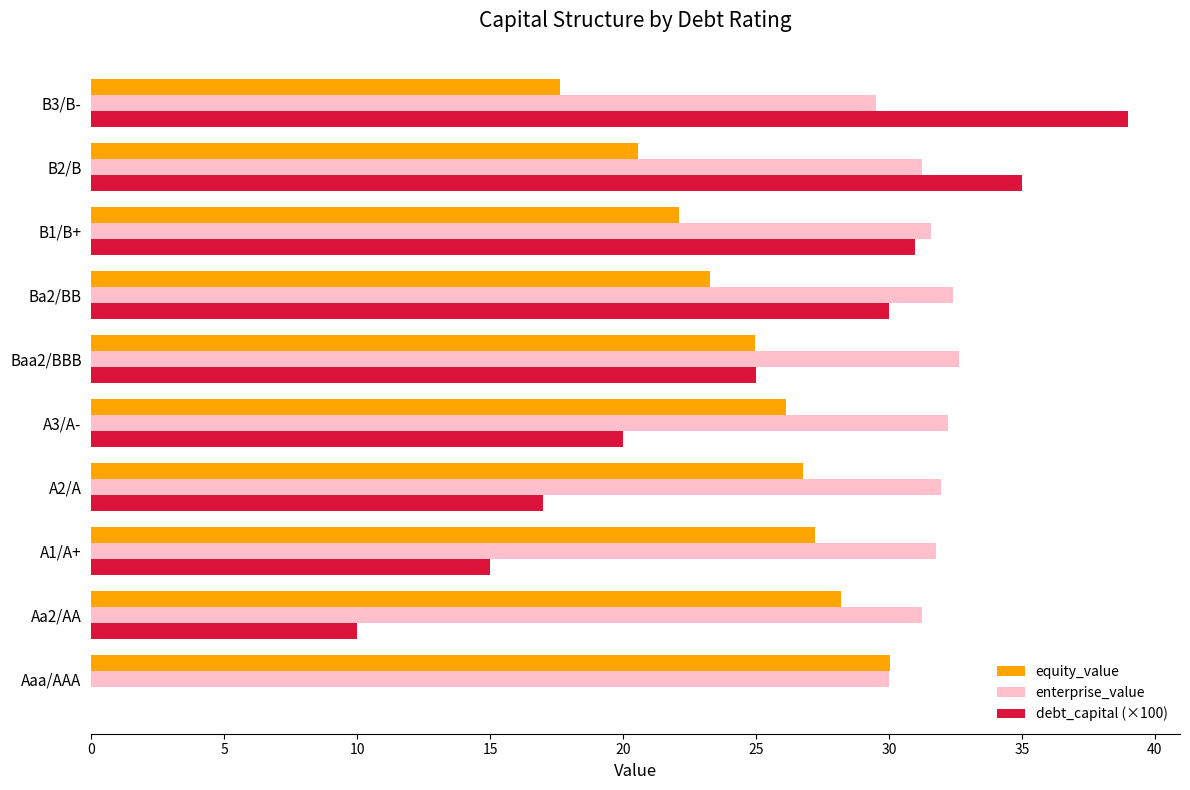

Is the value of equity_value at A1/A+ greater than the value of enterprise_value at A1/A+?

No